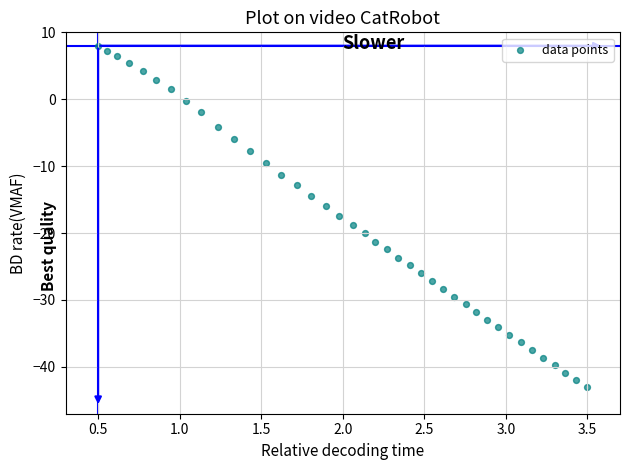

What is the range of Y values (max minus min)?

51.0